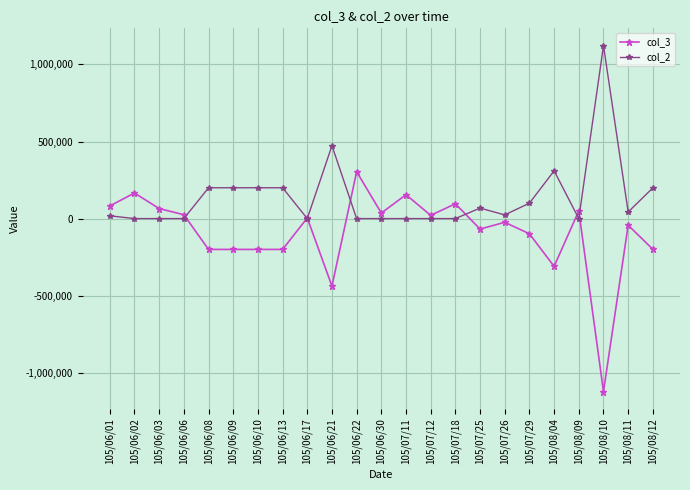

At which category is the sum across all series the highest?

105/06/22